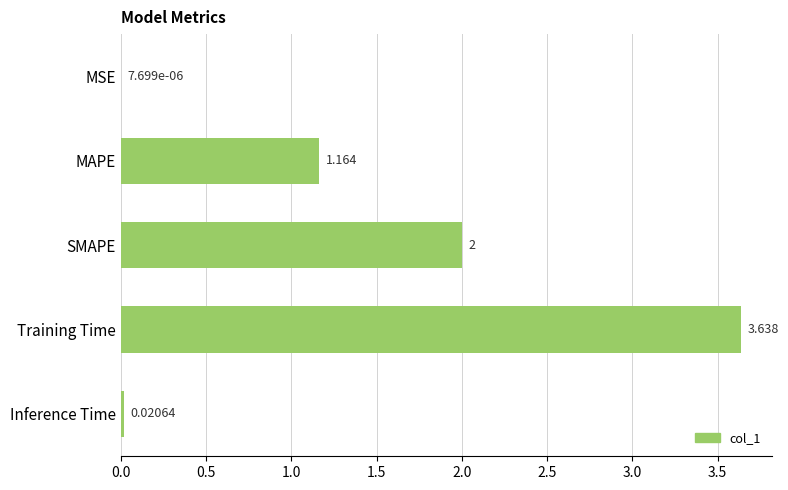

Which has a higher value, MSE or Inference Time?

Inference Time